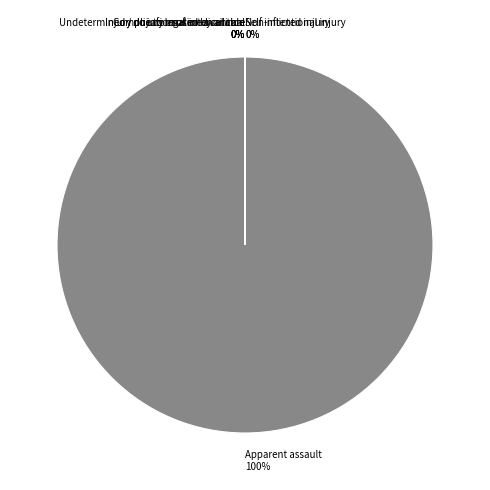

Which has a higher value, Self inflicted injury or Undetermined / no information available?

Self inflicted injury